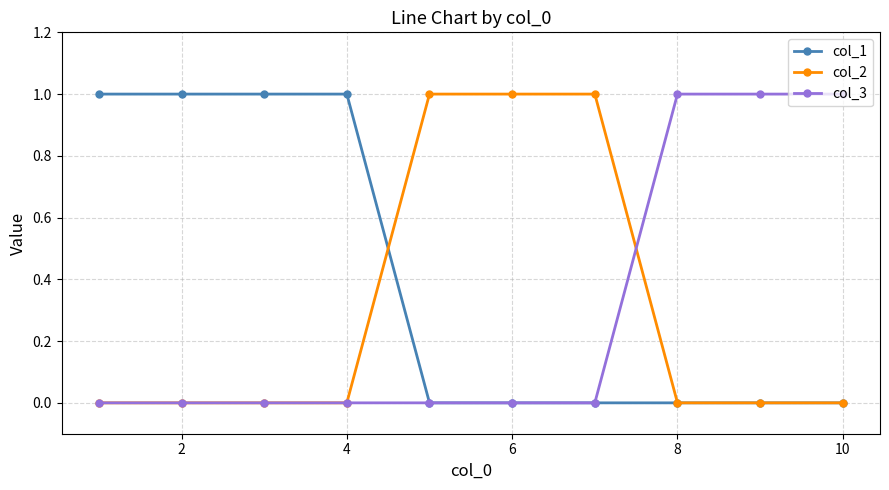

Which series has the largest total across all categories?

col_1